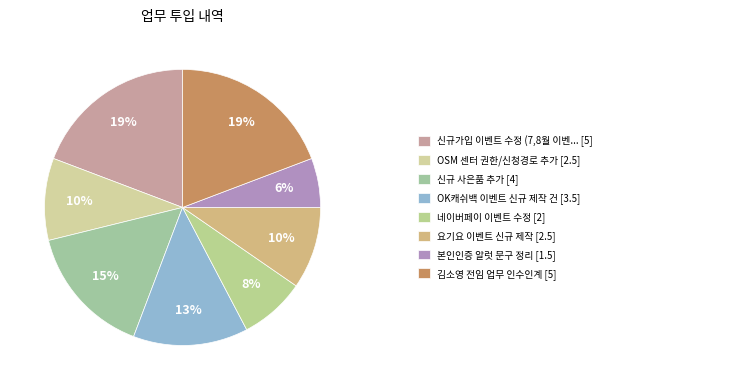

How many slices are in this pie chart?

8